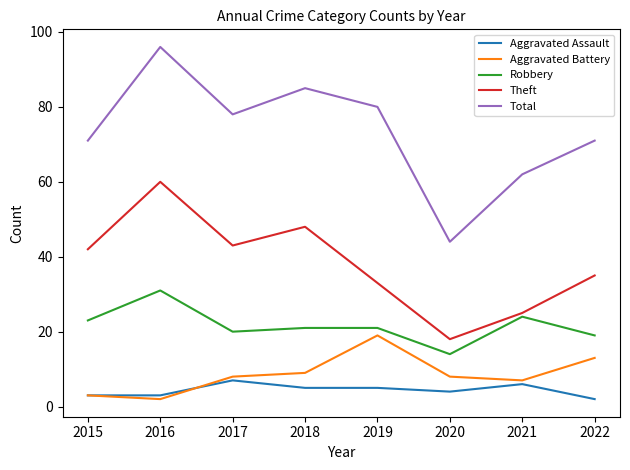

At how many categories does at least one series exceed 65?

6